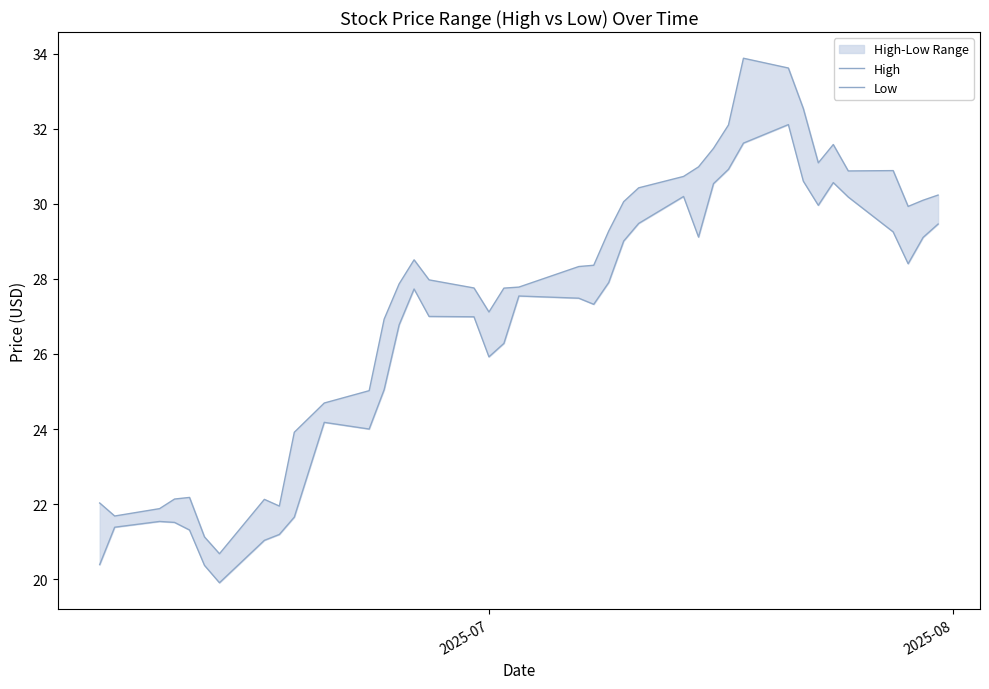

How many data points in Low are less than 27?

18